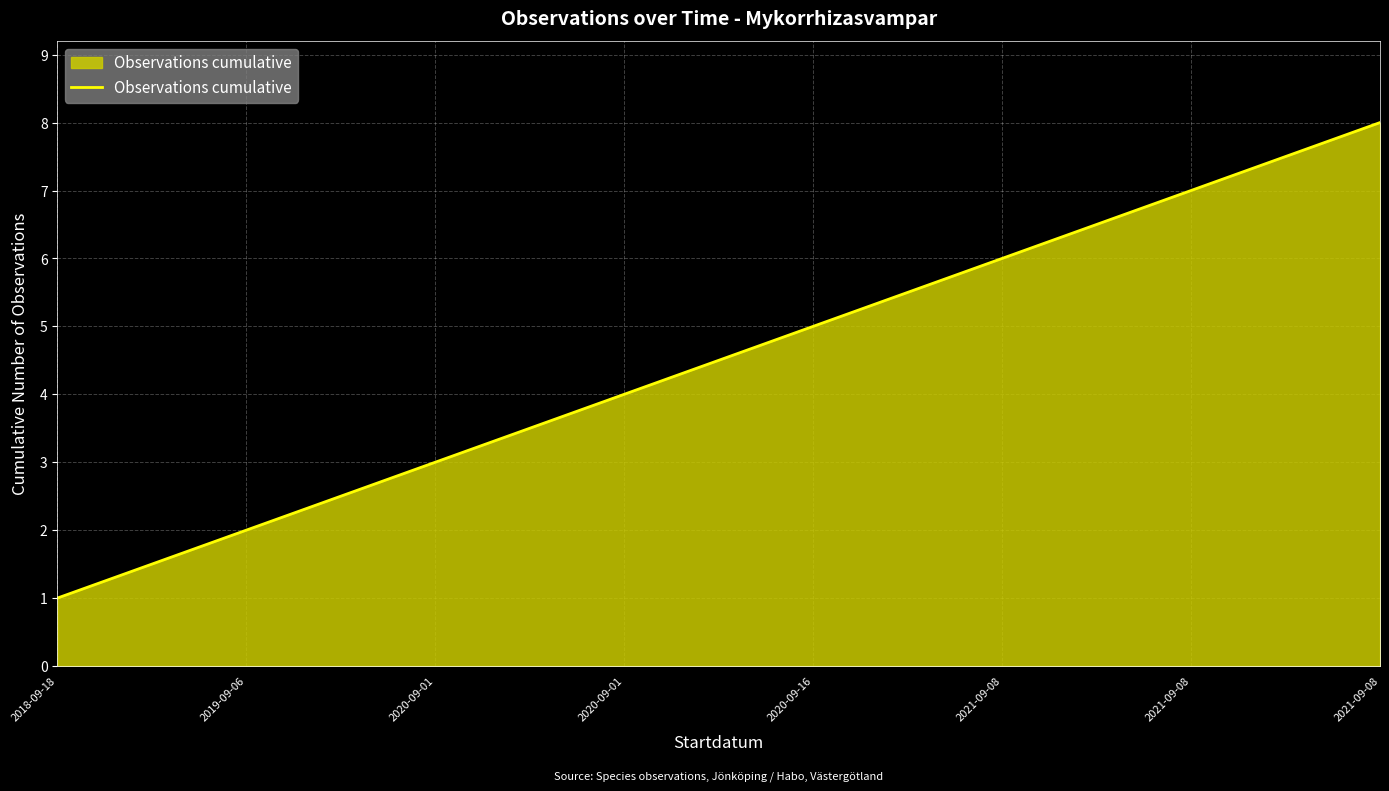

What is the average value?

4